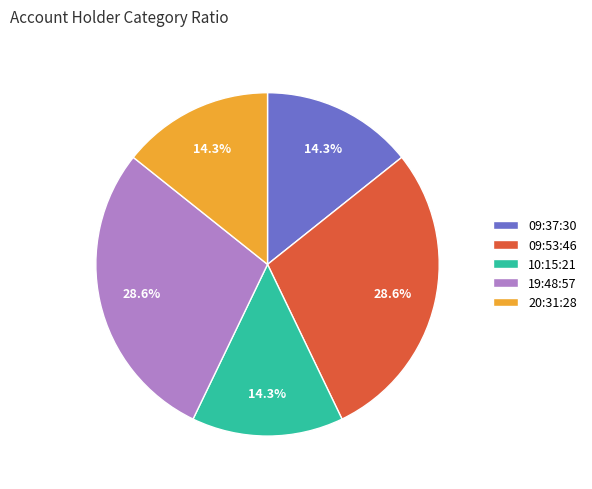

Does any single category account for the majority?

No